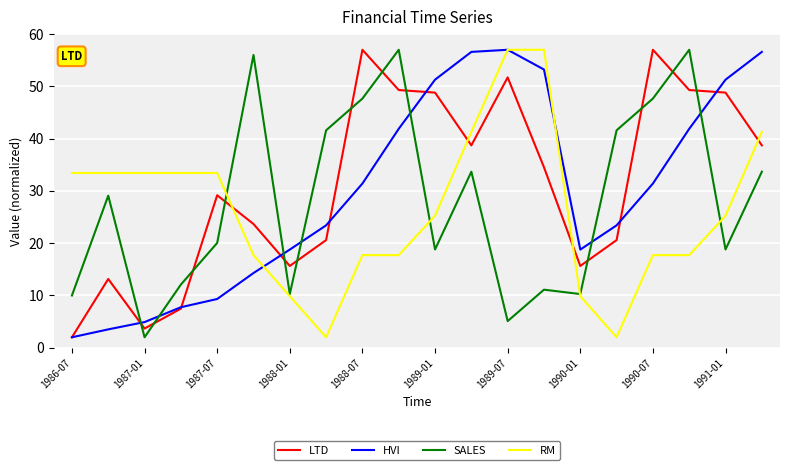

What is the minimum value for HVI?

2.0